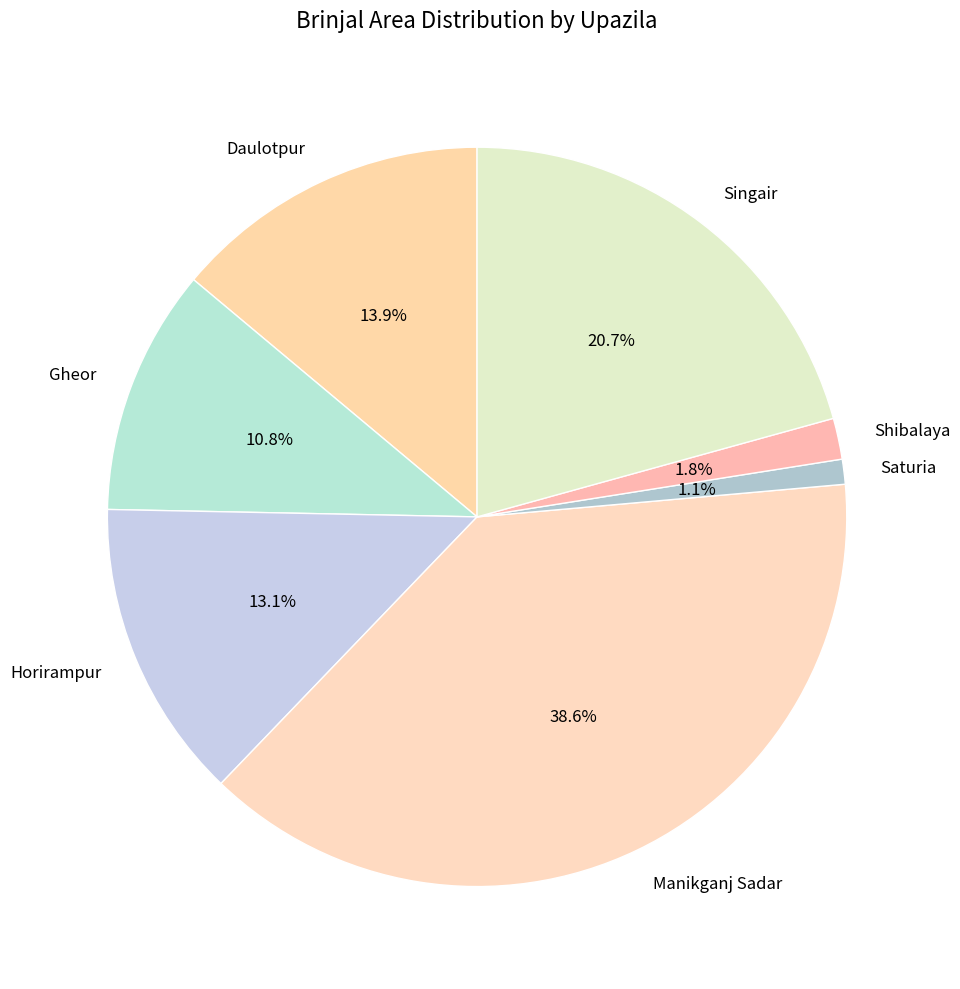

Rank the categories by value from lowest to highest.

Saturia, Shibalaya, Gheor, Horirampur, Daulotpur, Singair, Manikganj Sadar